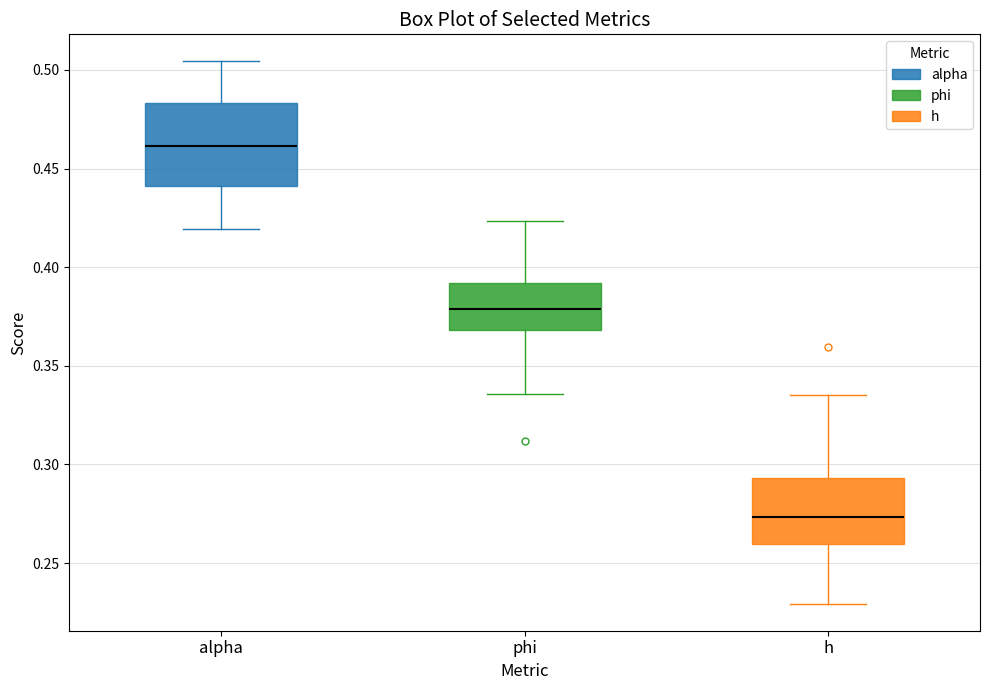

Where is the upper edge of the box for alpha on the y-axis? The values are not printed on the chart, so give them approximately, as read against the axis.

0.485